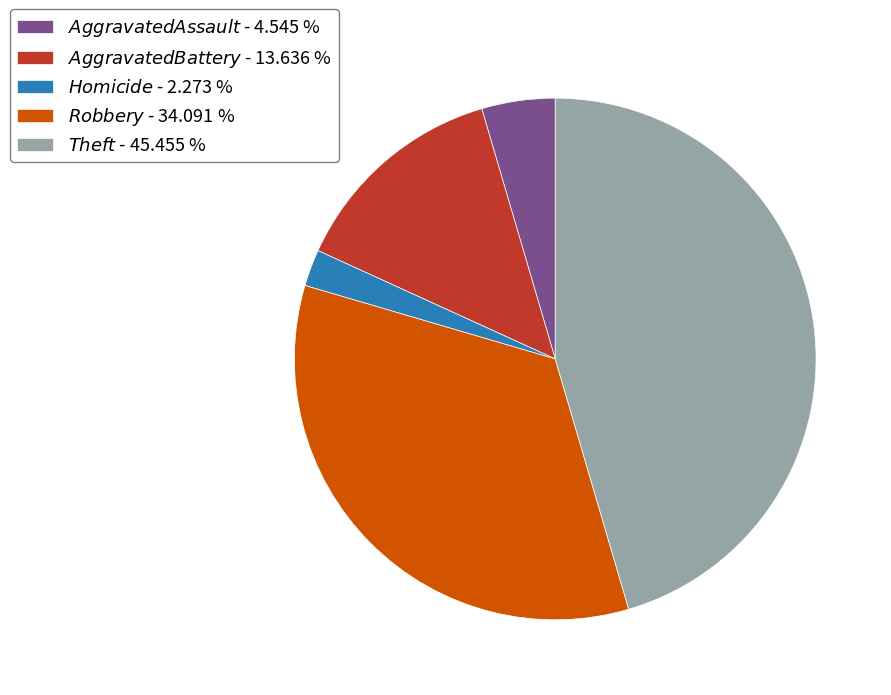

Does any single category account for the majority?

No